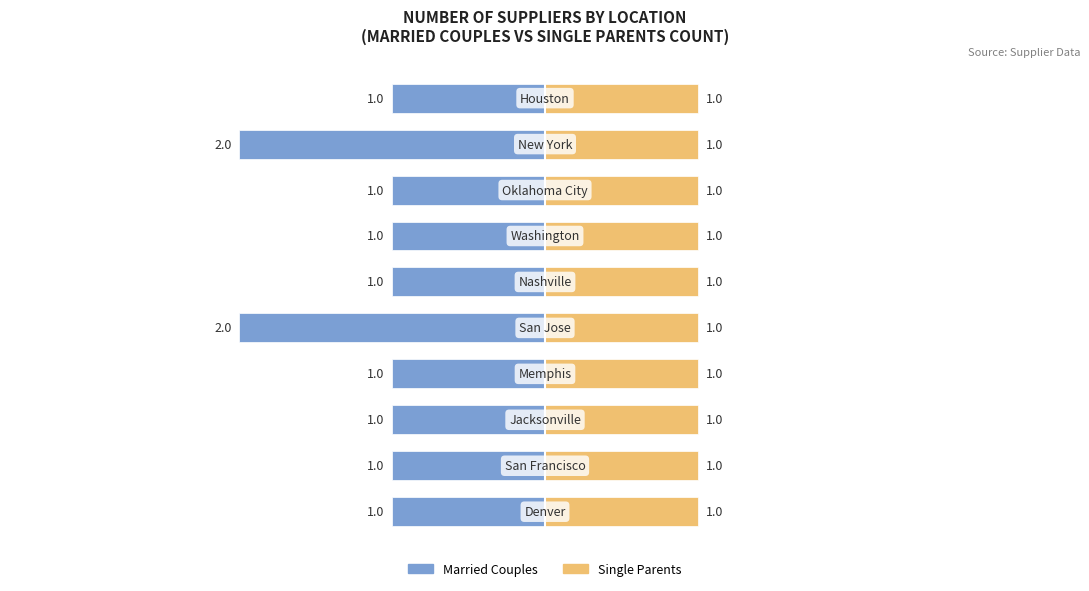

What are all the series names shown in the legend?

Married Couples, Single Parents